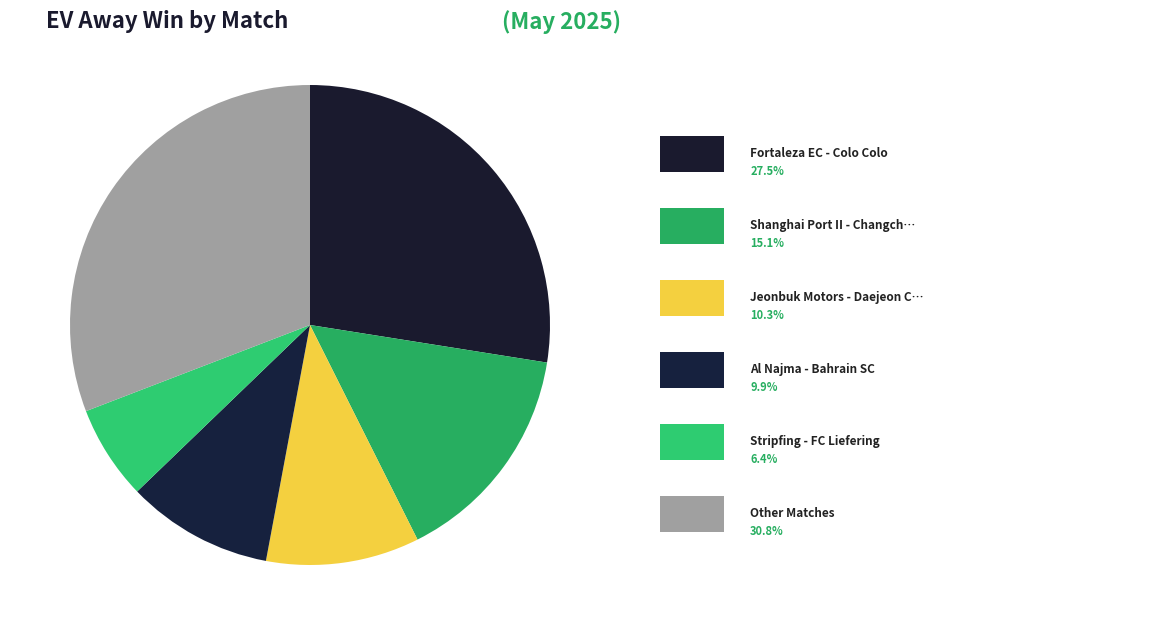

Does any single category account for the majority?

No